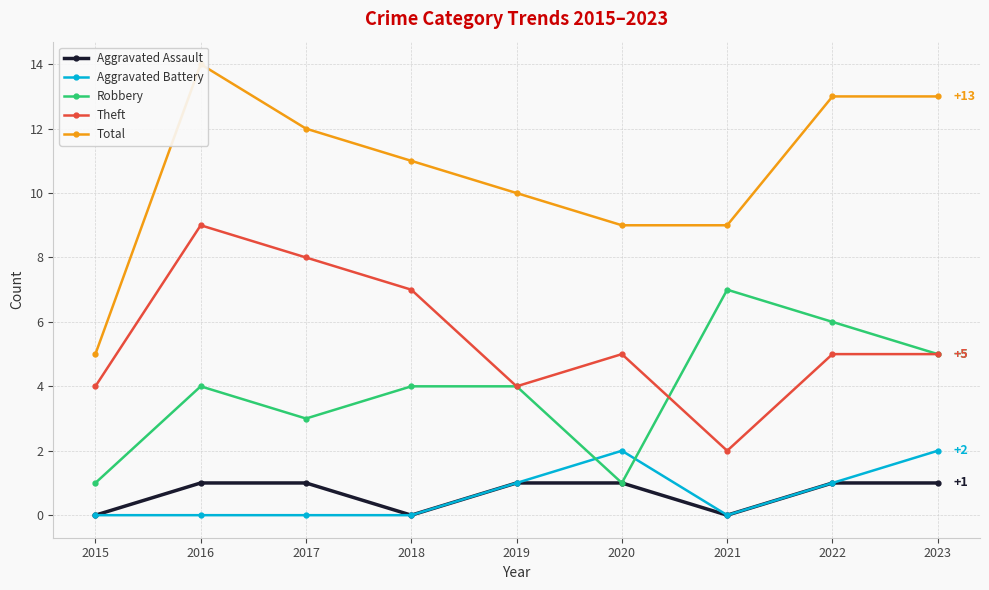

Reading left to right, list all the values displayed in this chart.

Aggravated Assault: 0	1	1	0	1	1	0	1	1
Aggravated Battery: 0	0	0	0	1	2	0	1	2
Robbery: 1	4	3	4	4	1	7	6	5
Theft: 4	9	8	7	4	5	2	5	5
Total: 5	14	12	11	10	9	9	13	13